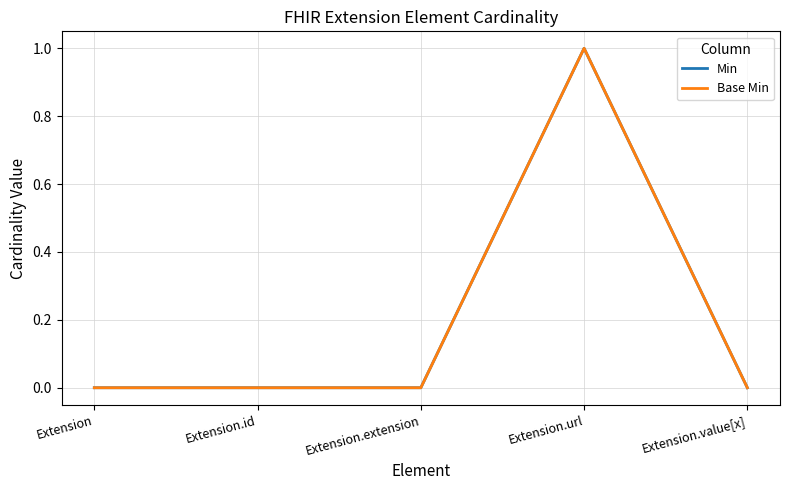

What is the maximum value for Base Min?

1